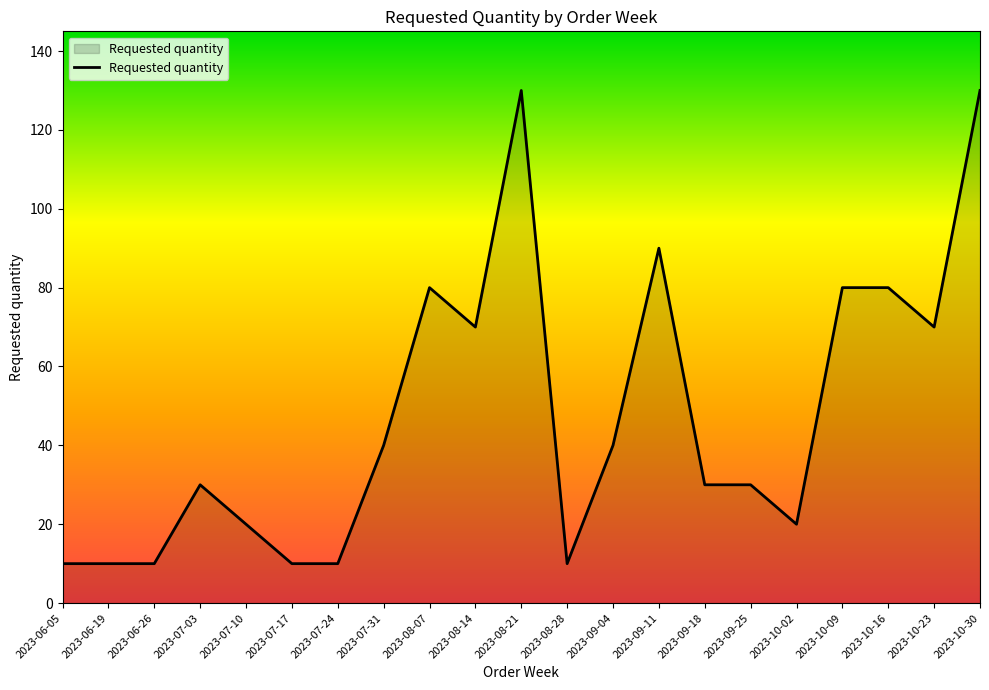

What is the ratio of the value at 2023-08-21 to the value at 2023-10-02?

6.5